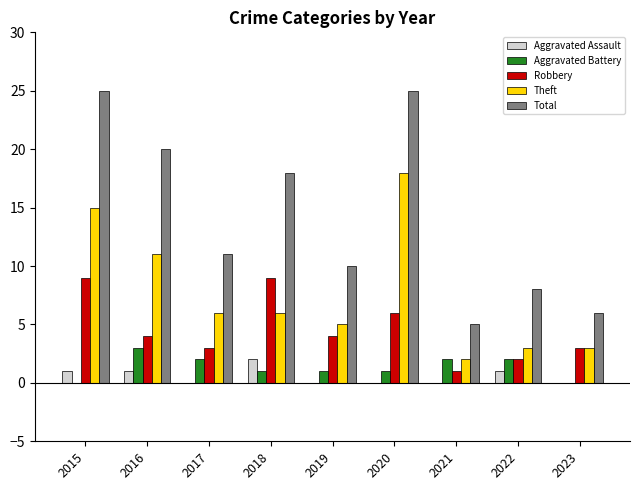

Count the number of categories in the chart.

9